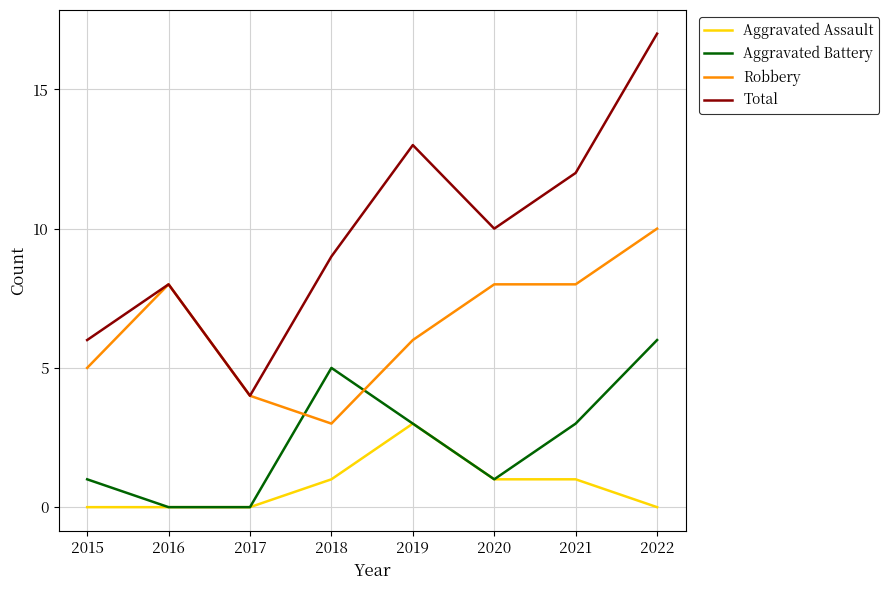

The value of Total at 2016 is 8. True or false?

True